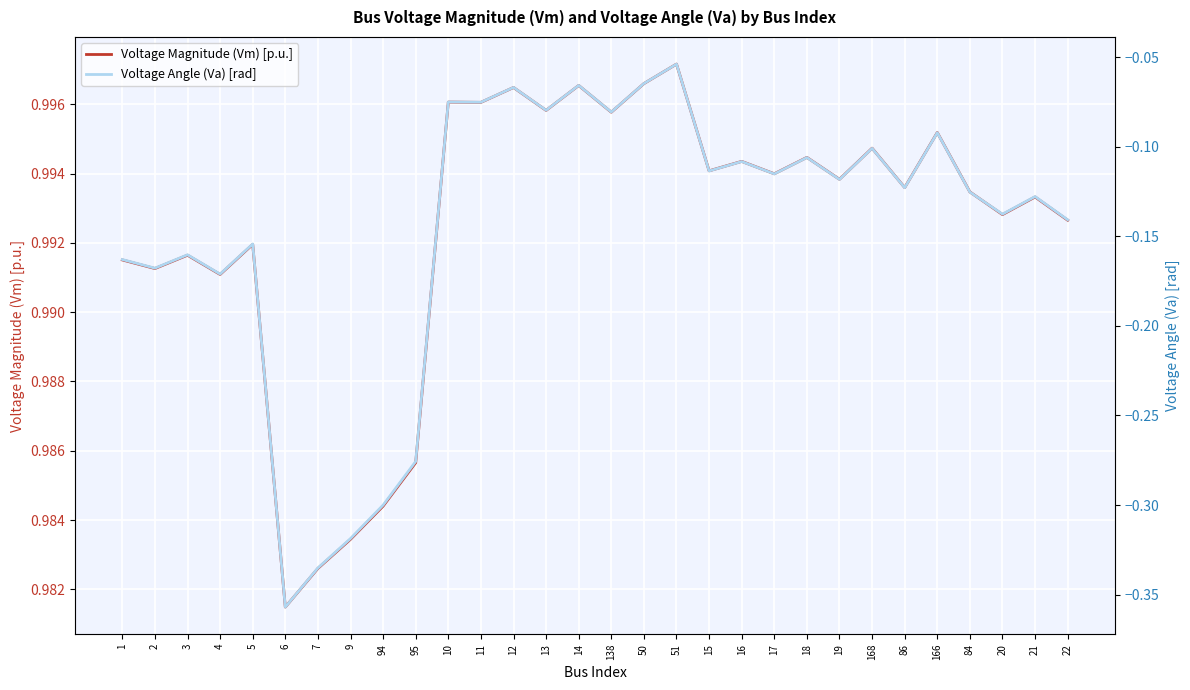

True or false: Voltage Magnitude (Vm) [p.u.] and Voltage Angle (Va) [rad] cross at least once.

False